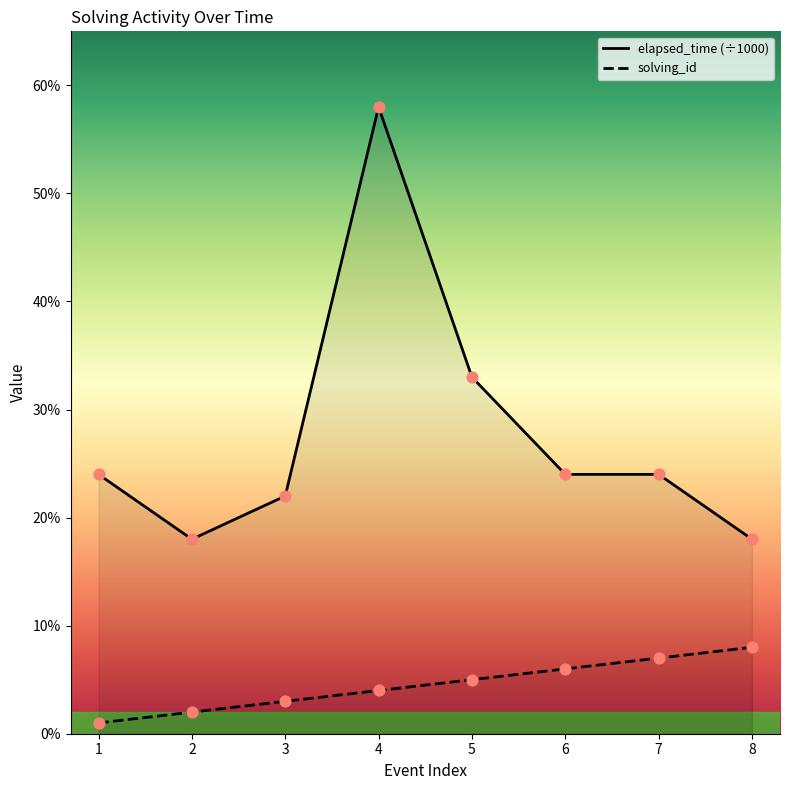

Which series has the largest Y range (max minus min)?

elapsed_time